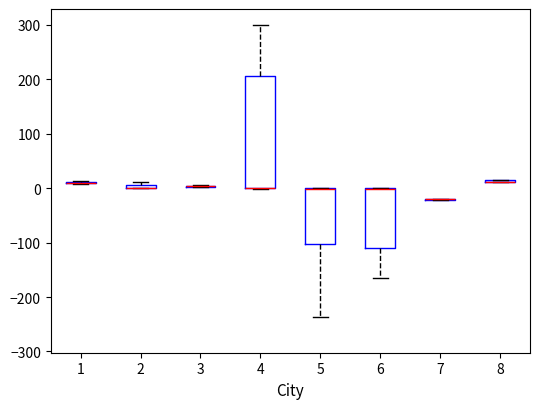

Comparing the boxes themselves (not the whiskers), which one is the tallest?

4